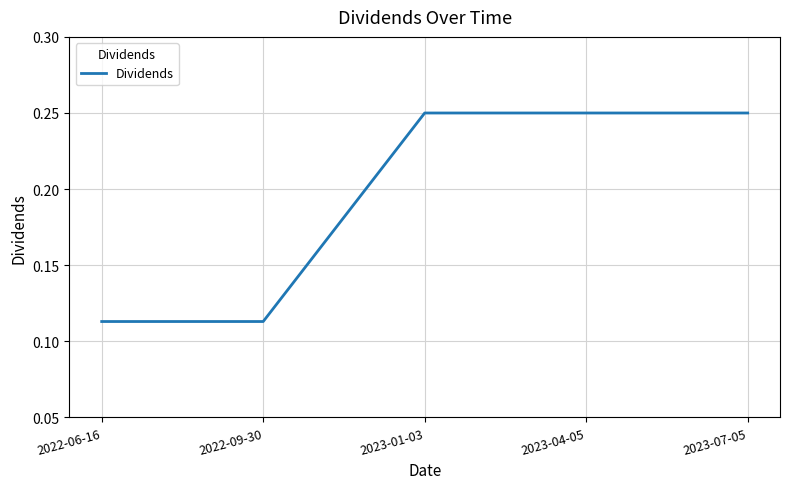

Count the values in the range 0 to 1.

5